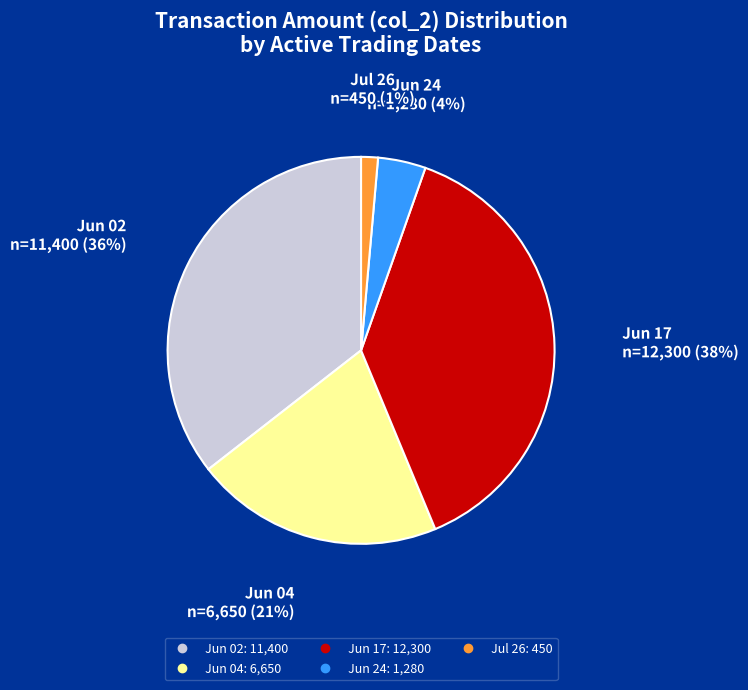

Is there any slice that represents more than half of the pie?

No